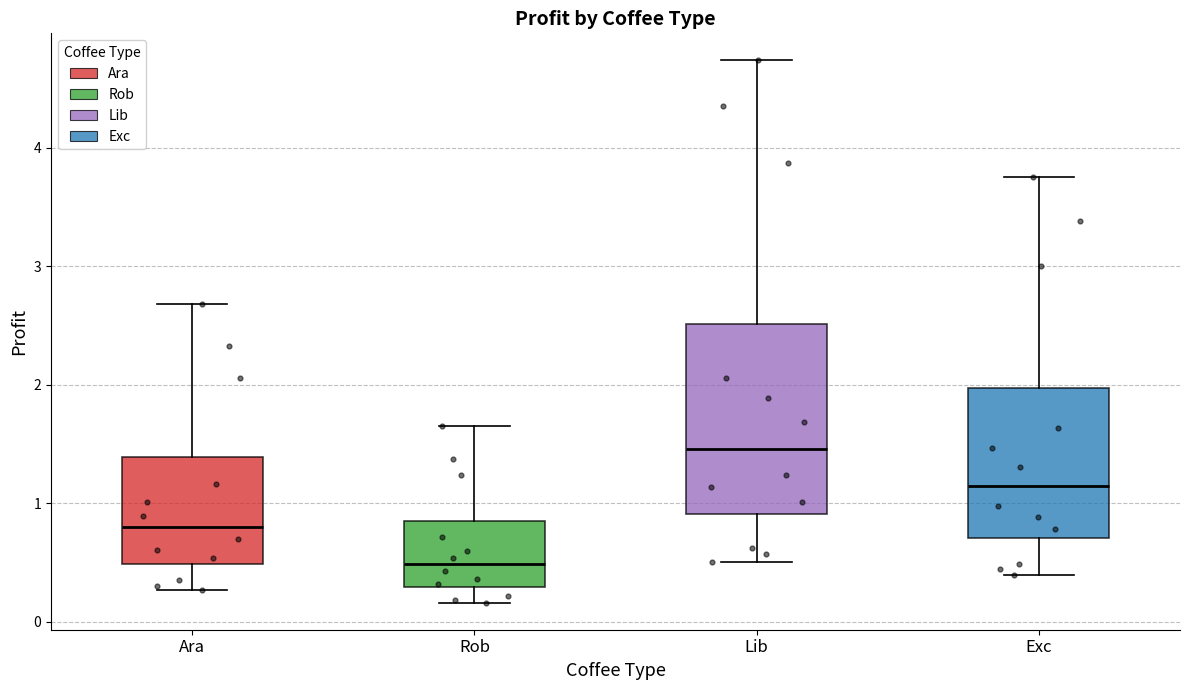

Reading left to right, transcribe this box plot: for each box, give where its median line is, the range the box spans, and where its two whiskers end, as read against the y-axis. The values are not printed on the chart, so give them approximately, as read against the axis.

Ara: median 0.8, box 0.5 to 1.4, whiskers 0.3 to 2.7
Rob: median 0.5, box 0.3 to 0.8, whiskers 0.2 to 1.6
Lib: median 1.5, box 0.9 to 2.5, whiskers 0.5 to 4.7
Exc: median 1.1, box 0.7 to 2.0, whiskers 0.4 to 3.8